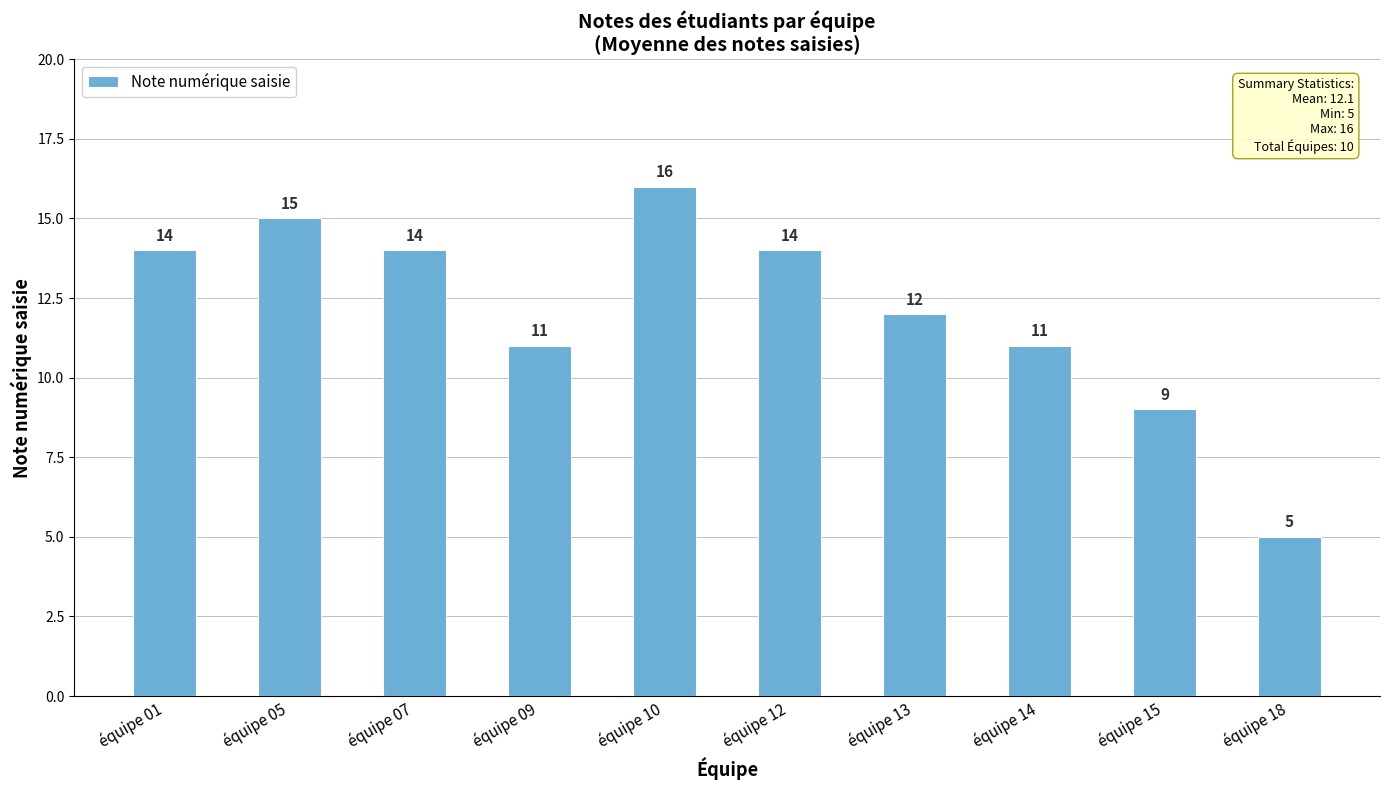

What is the maximum value shown in the chart?

16